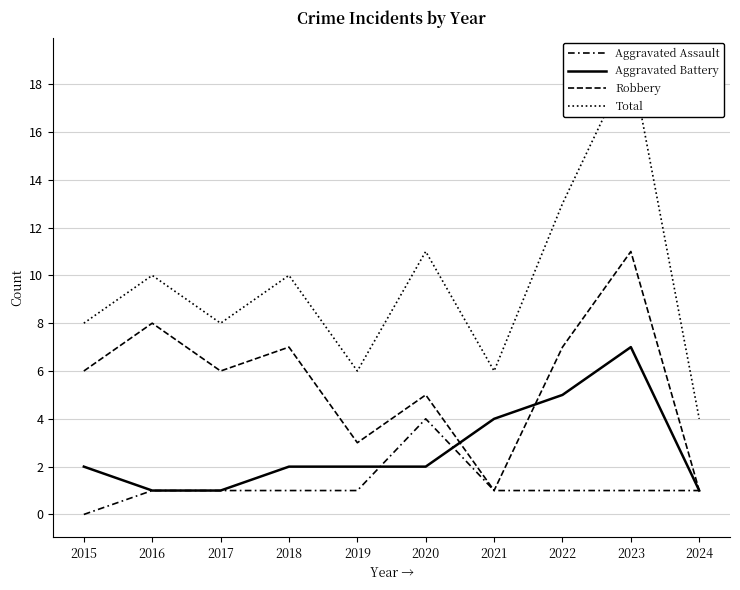

How many lines are shown in the chart?

4